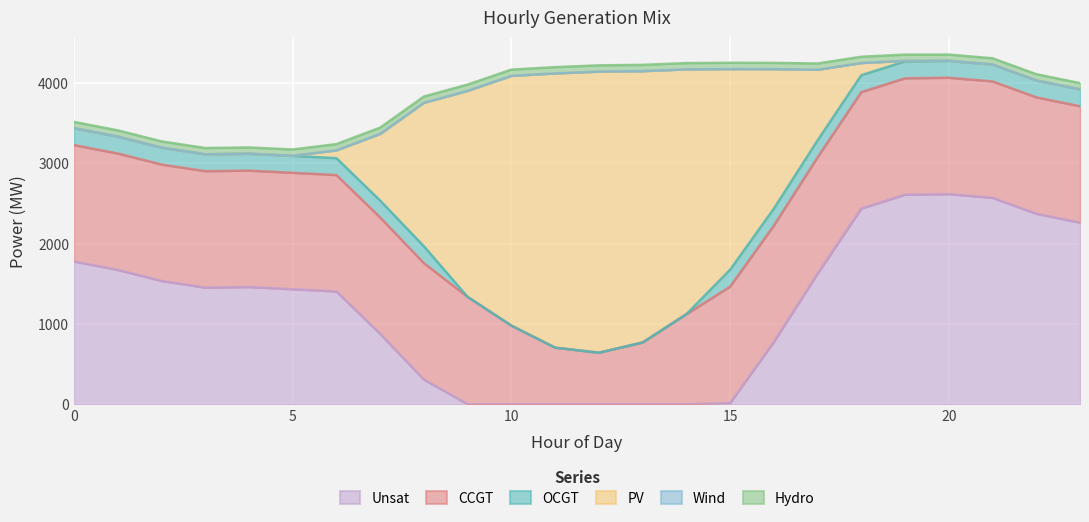

True or false: OCGT and CCGT intersect in this chart.

False